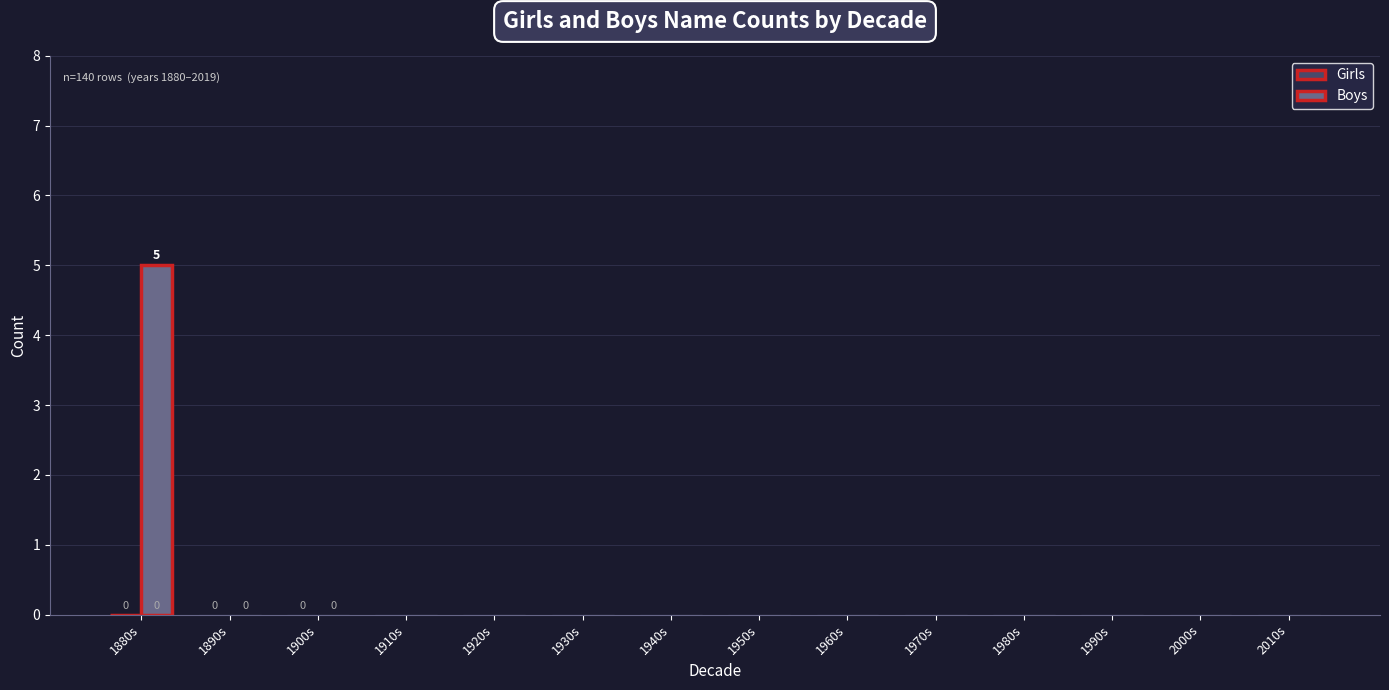

The chart shows a value of 0 at 1970s. True or false?

True